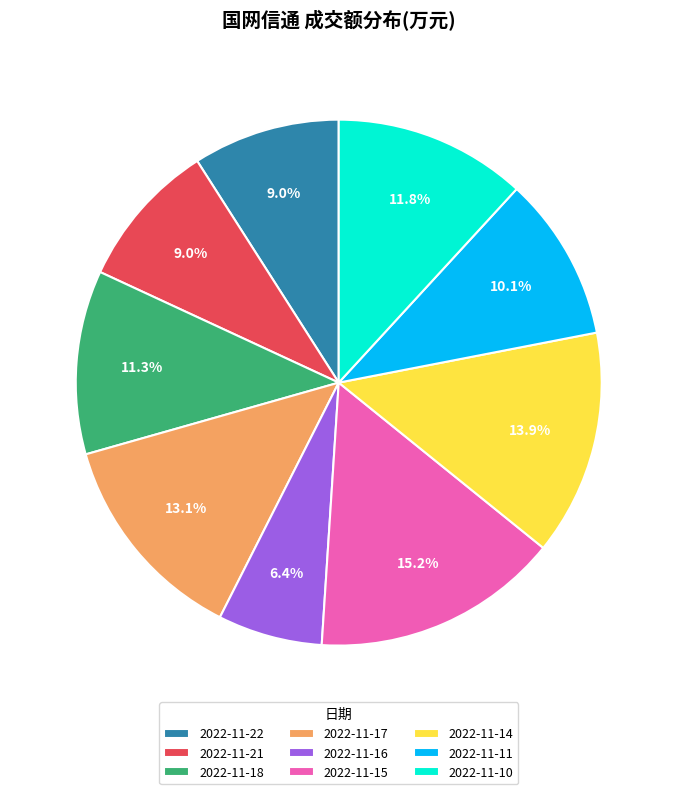

To the nearest percent, what is the difference between the 2022-11-17 and 2022-11-18 slice percentages?

2%